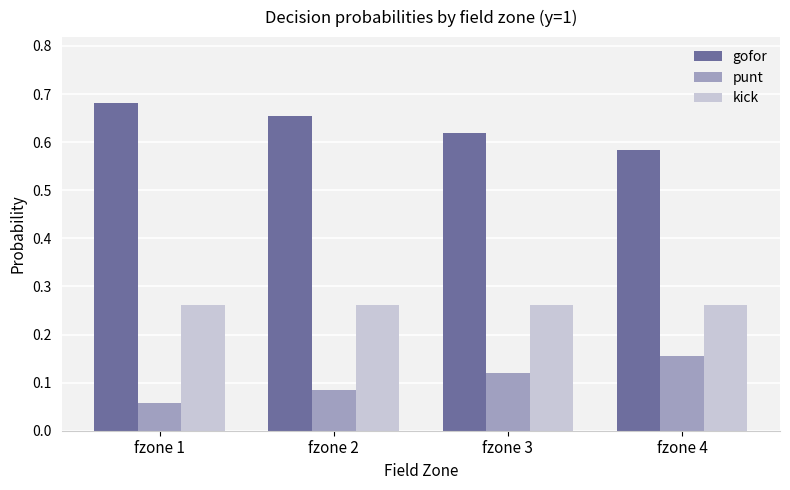

What is the sum of all punt values?

0.4